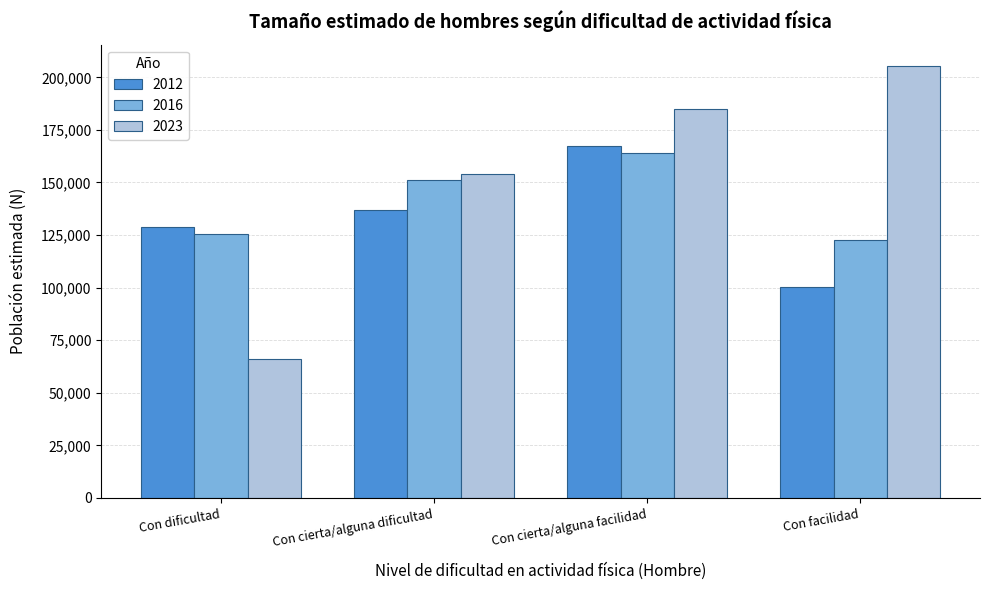

Reading right to left, what are all the values shown in this chart?

2012: 100312	167259	136670	128639
2016: 122800	164137	150953	125271
2023: 205271	184737	154127	66233